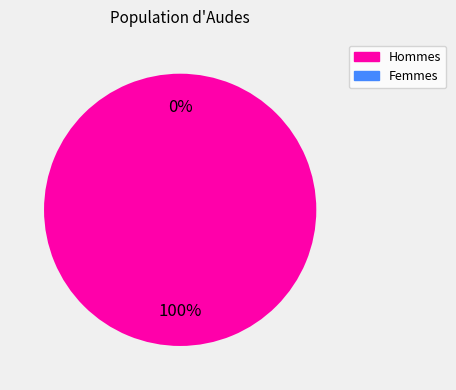

Does 1 account for over 50% of the chart?

No